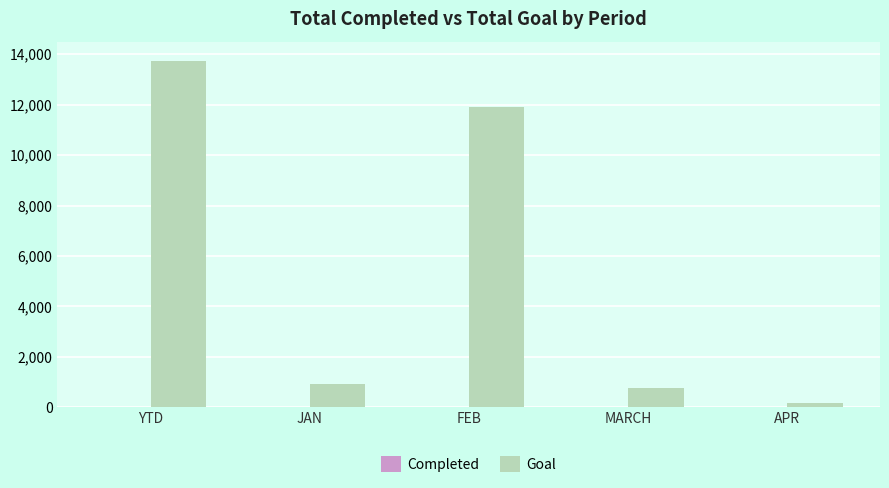

What is the total value across all series at YTD?

13744